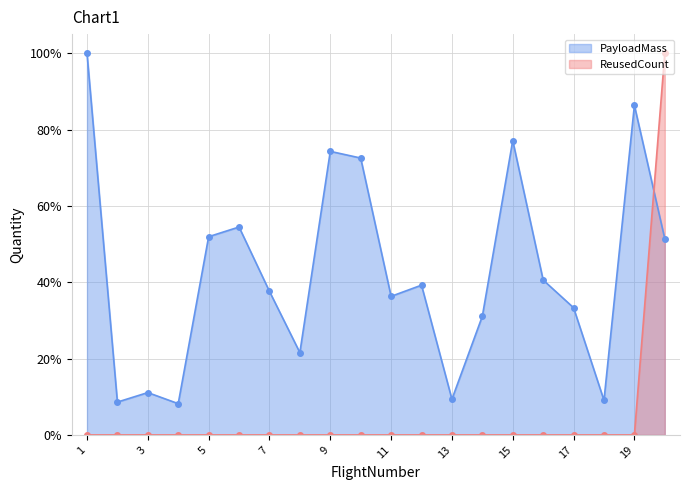

Does the chart have visible grid lines?

Yes